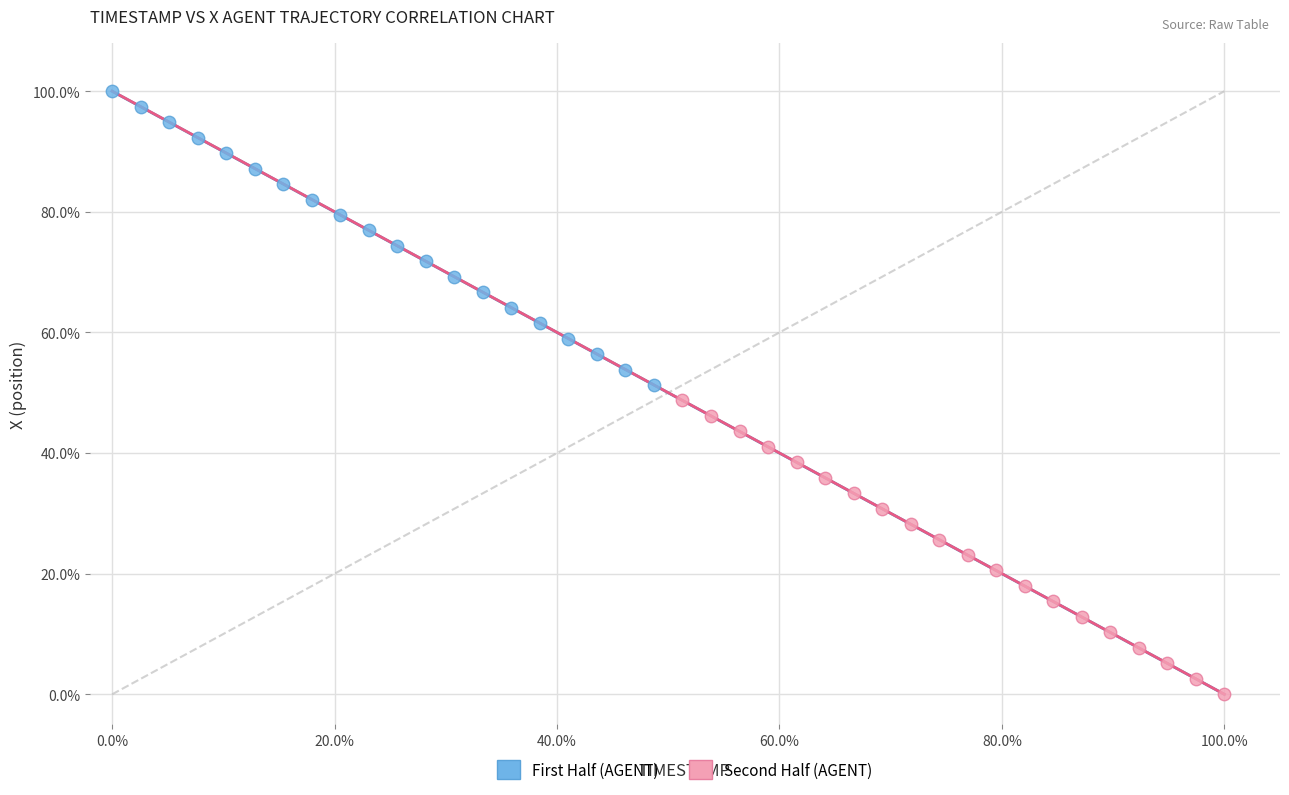

Which series reaches the maximum Y coordinate?

First Half (AGENT)